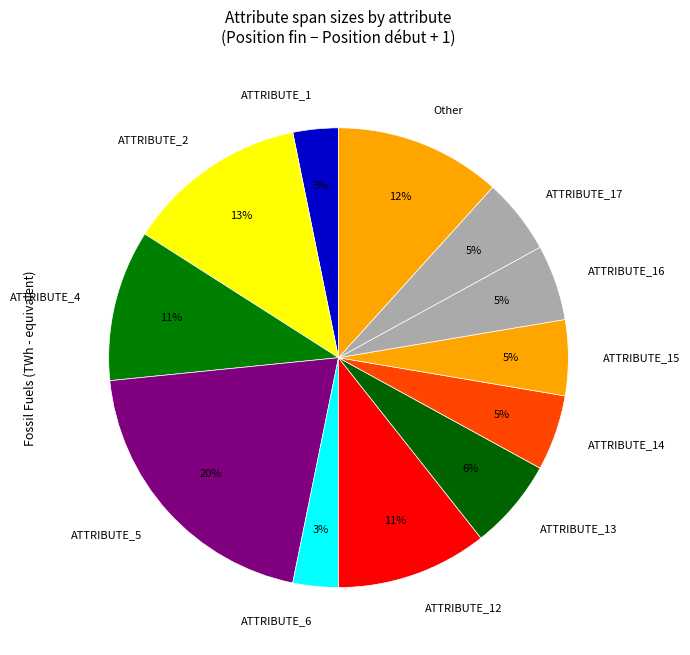

How many slices are in this pie chart?

12